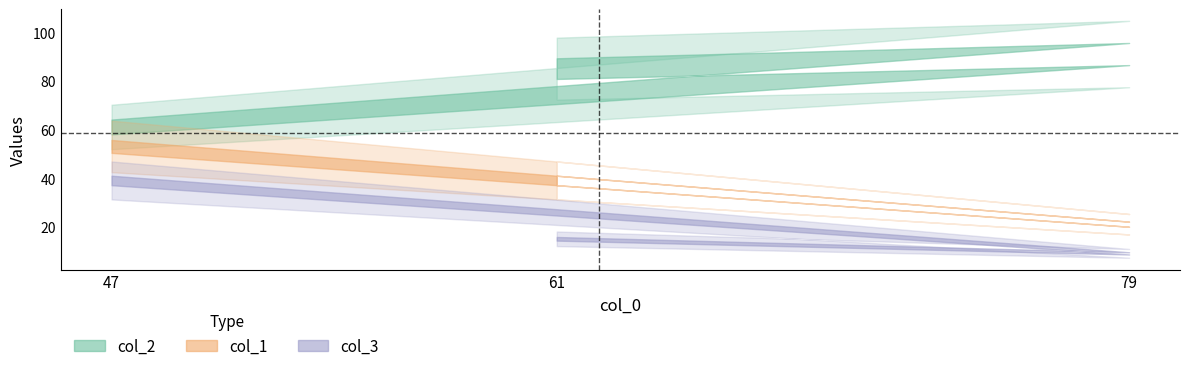

The value of col_1 at 79 is 21. True or false?

True